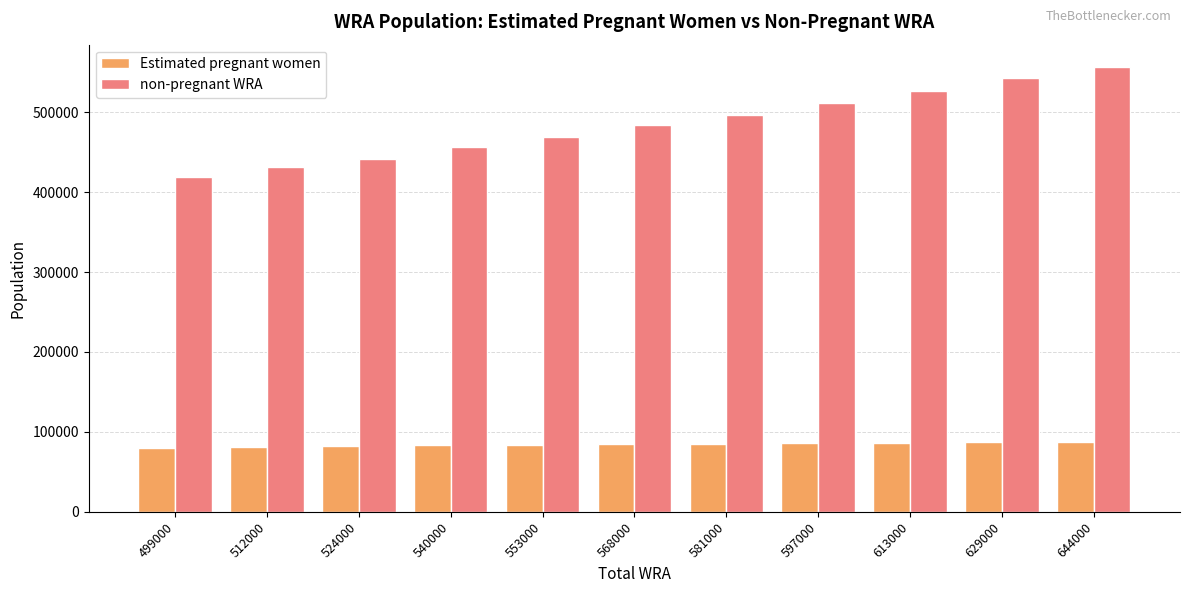

True or false: non-pregnant WRA has a value of 419509.1 at 499000.

True